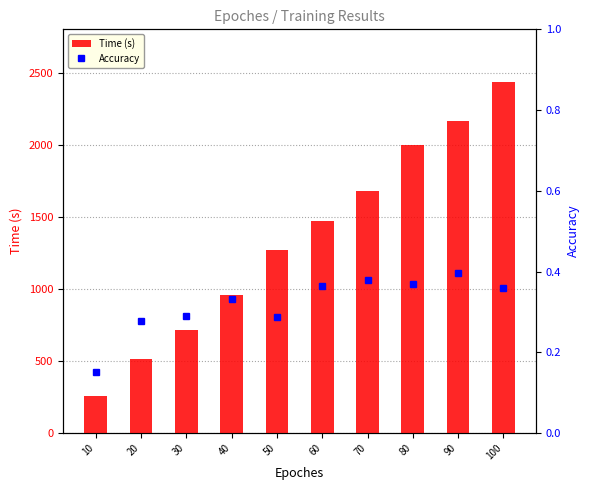

What is the minimum value shown in the chart?

0.2